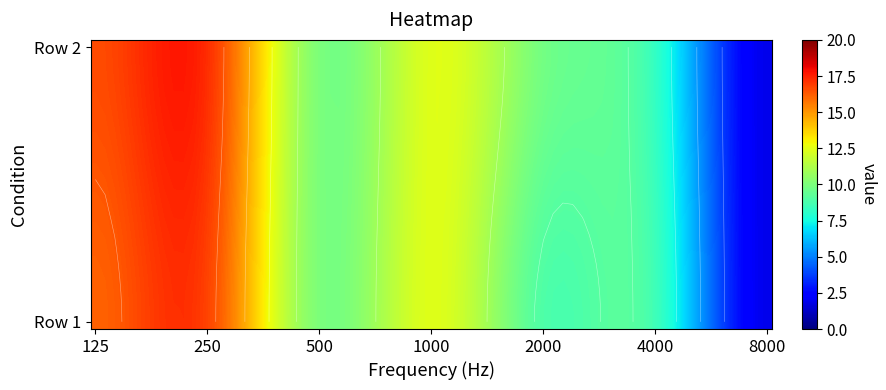

What is the maximum value shown in the chart?

17.2